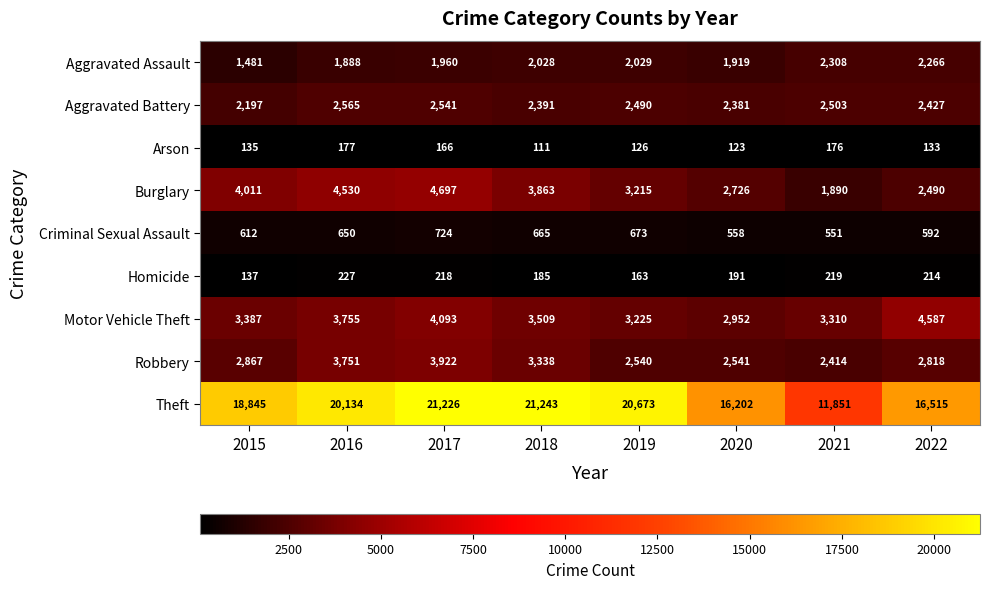

At which category is the sum across all series the highest?

2017